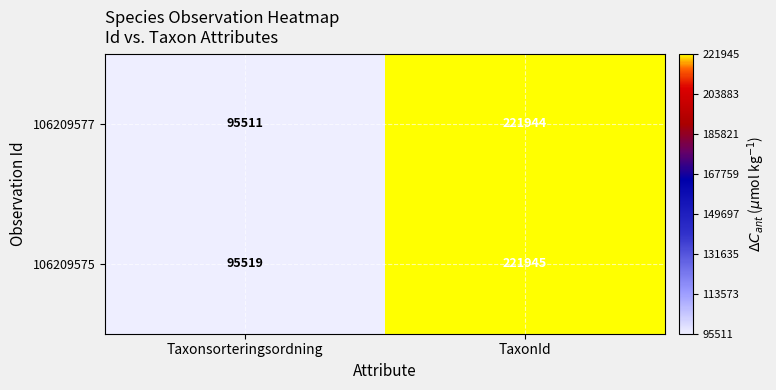

Which series changed the most between Taxonsorteringsordning and TaxonId?

106209577